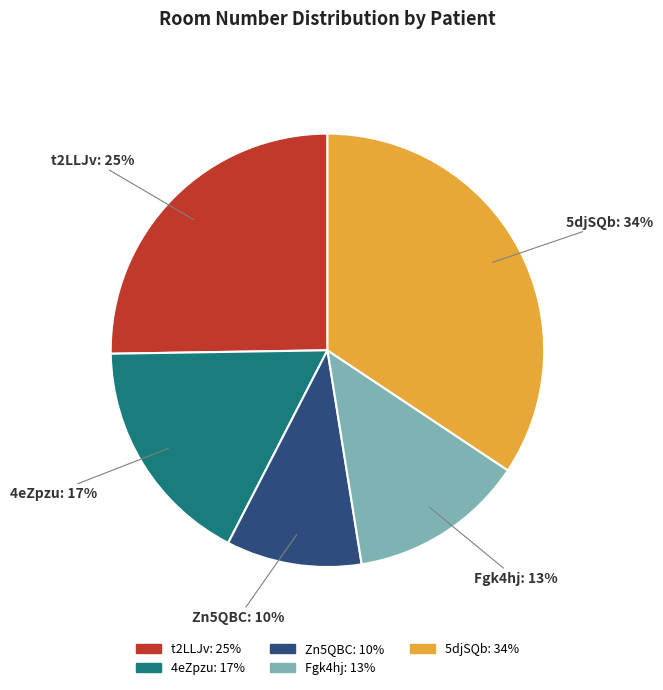

To the nearest percent, what percentage of the pie is 5djSQb?

34%